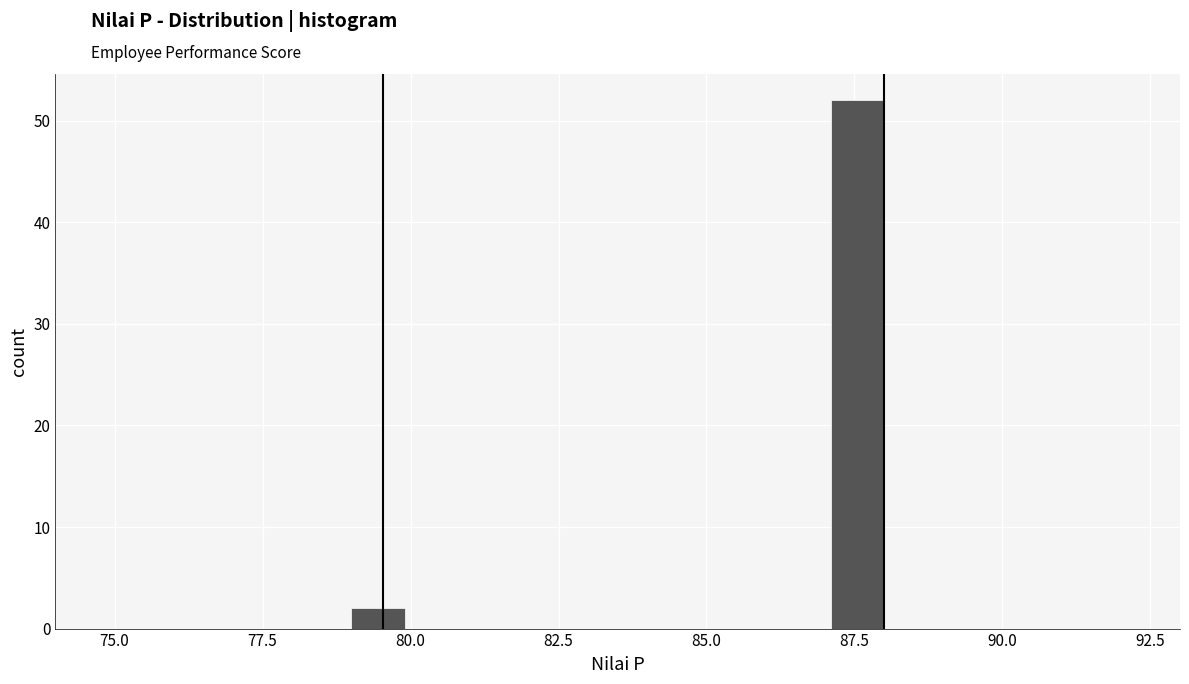

Read against the x-axis, roughly where is the centre of the tallest bar?

87.5